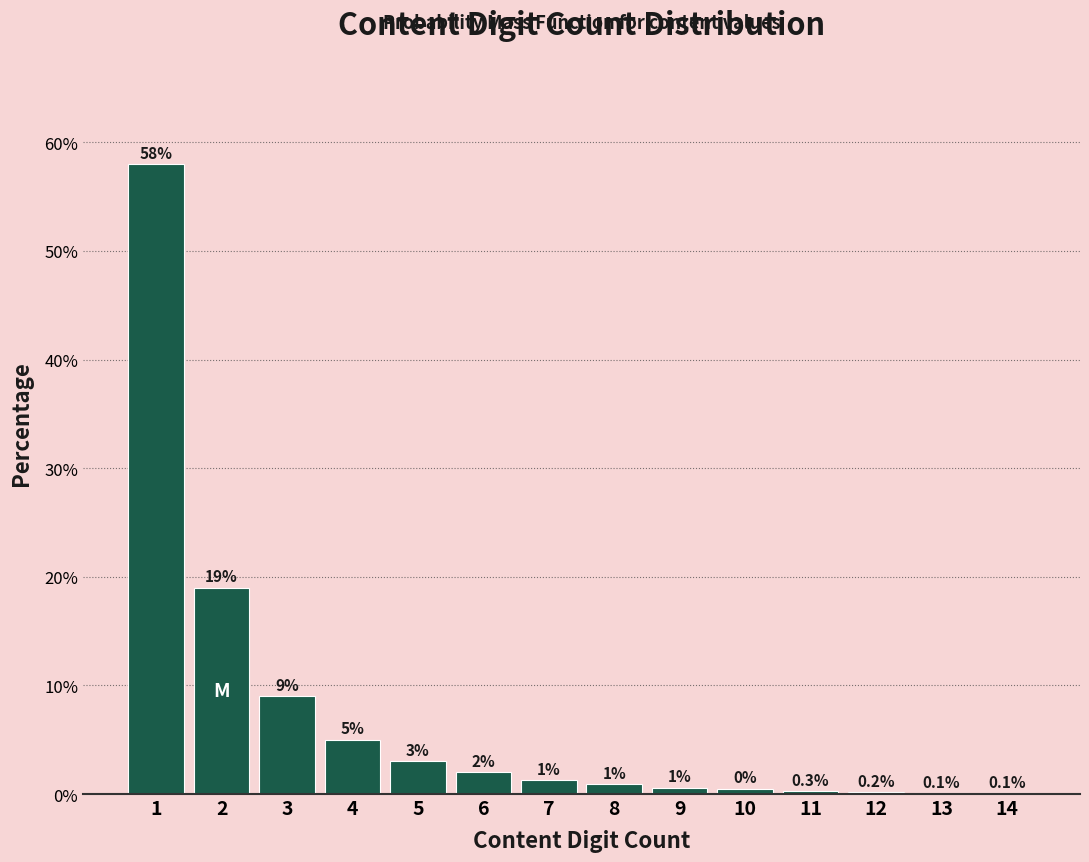

Reading right to left, what are all the values shown in this chart?

14=0.1	13=0.1	12=0.2	11=0.3	10=0.5	9=0.6	8=0.9	7=1.3	6=2.0	5=3.0	4=5.0	3=9.0	2=19.0	1=58.0